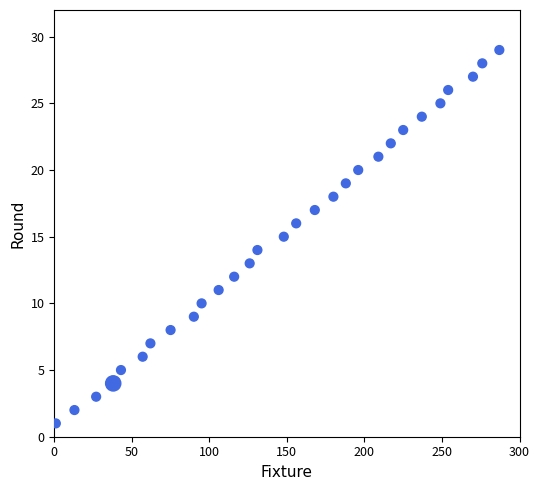

What is the range of Y values (max minus min)?

28